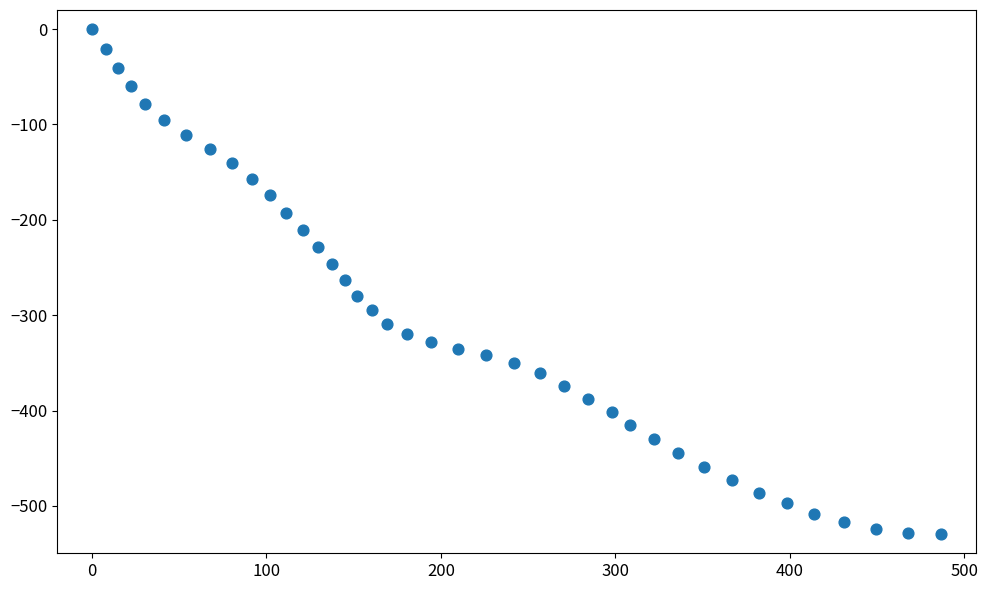

What is the range of X values (max minus min)?

486.9